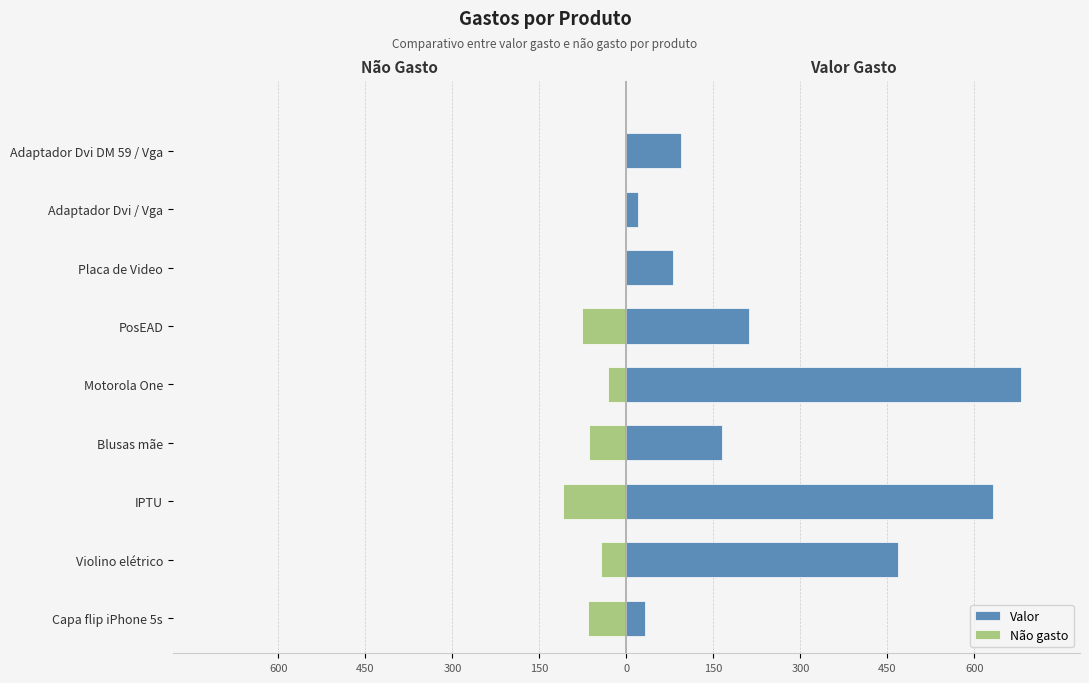

Reading left to right, extract all data points from this chart.

Valor: 32.8	467.8	631.5	164.5	679.9	210.8	80.0	20.8	93.9
Não gasto: -65.7	-44.0	-109.0	-64.3	-32.0	-76.0	0.0	0.0	0.0